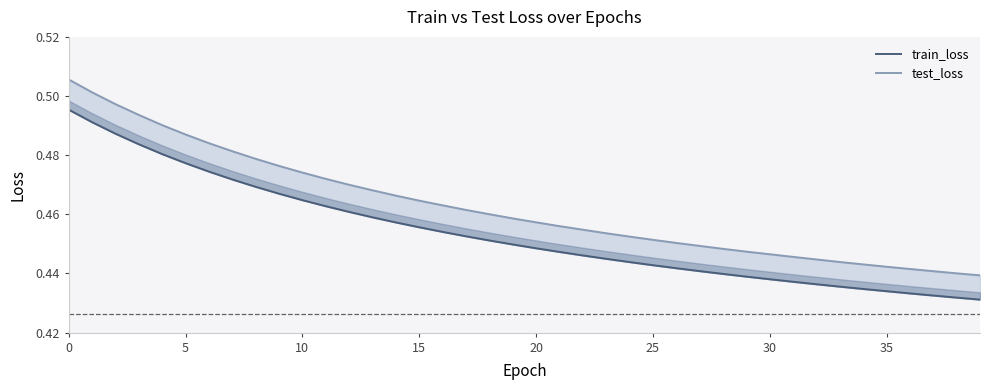

What is the minimum value shown in the chart?

0.4